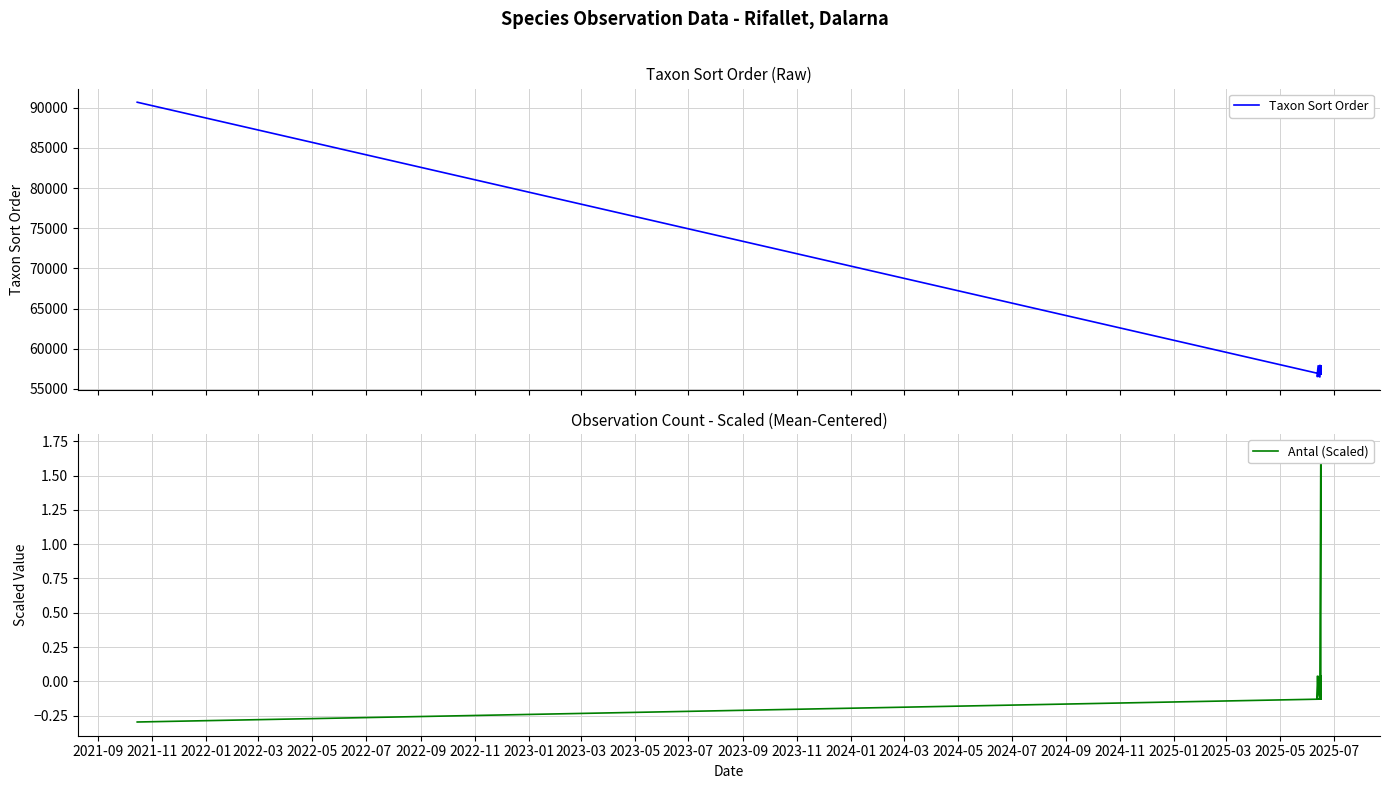

Reading right to left, what are all the values shown in this chart?

Taxon Sort Order: 56525.0	57507.0	56530.0	57578.0	57880.0	56840.0	56532.0	56525.0	57939.0	57479.0	57670.0	56849.0	57817.0	57817.0	56840.0	57878.0	56849.0	90674.0
Antal (Scaled): -0.1	-0.1	-0.1	-0.1	0.0	-0.1	-0.1	0.0	-0.1	-0.1	-0.1	-0.1	0.0	1.7	-0.1	0.0	-0.1	-0.3